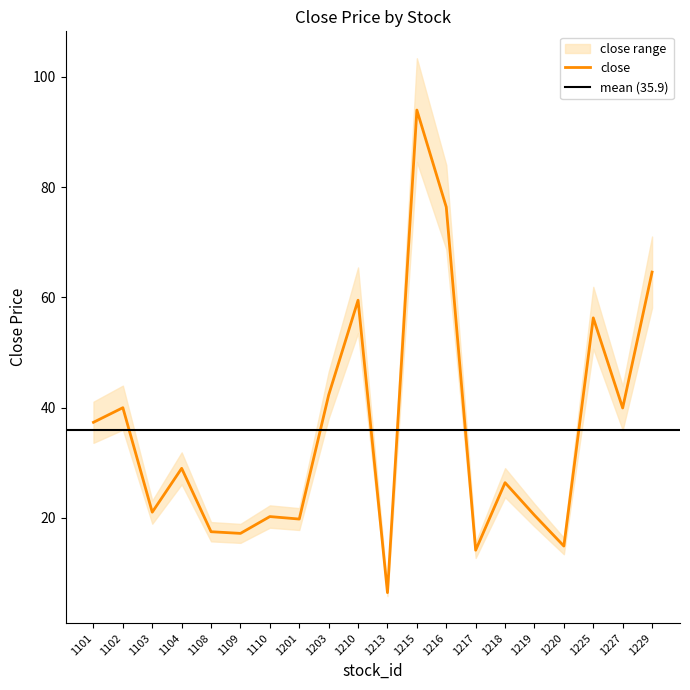

Which series changed the most between 1203 and 1210?

close_upper